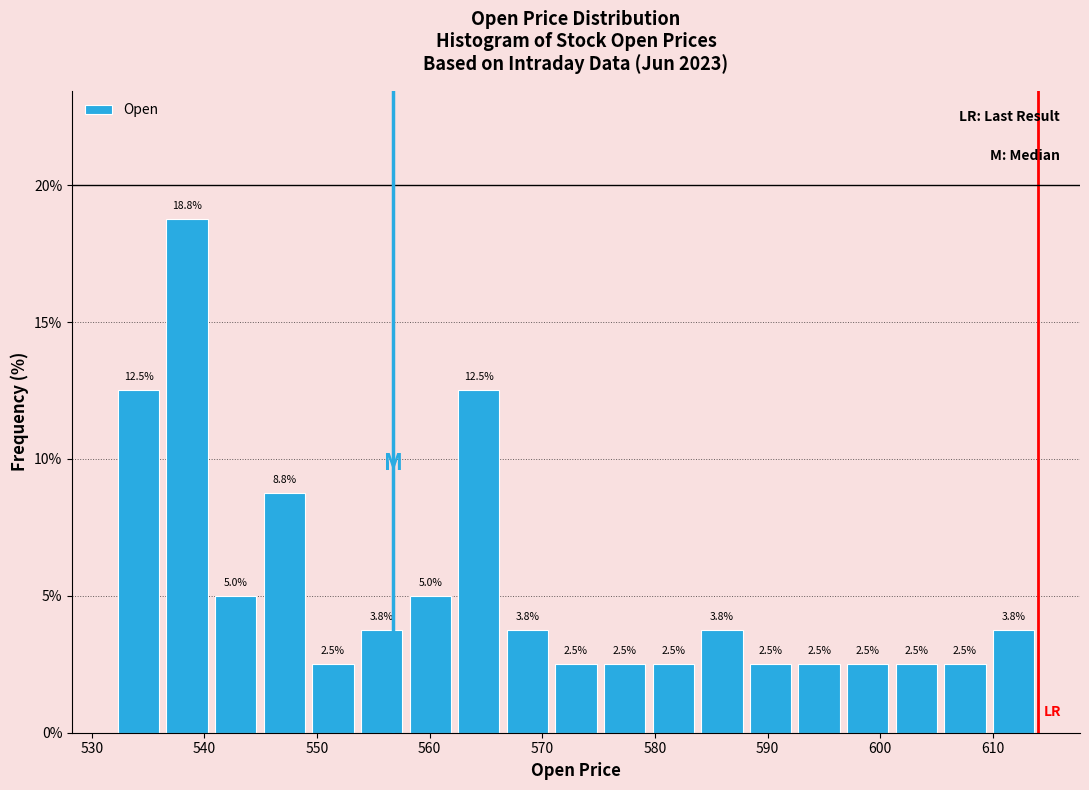

Reading left to right, list every bar in this chart as the range it spans on the x-axis followed by its height. The bar edges are not printed on the chart, so give them approximately, as read against the axis.

532 to 536: 12.5
536 to 541: 18.8
541 to 545: 5.0
545 to 549: 8.8
549 to 554: 2.5
554 to 558: 3.8
558 to 562: 5.0
562 to 567: 12.5
567 to 571: 3.8
571 to 575: 2.5
575 to 579: 2.5
579 to 584: 2.5
584 to 588: 3.8
588 to 592: 2.5
592 to 597: 2.5
597 to 601: 2.5
601 to 605: 2.5
605 to 610: 2.5
610 to 614: 3.8